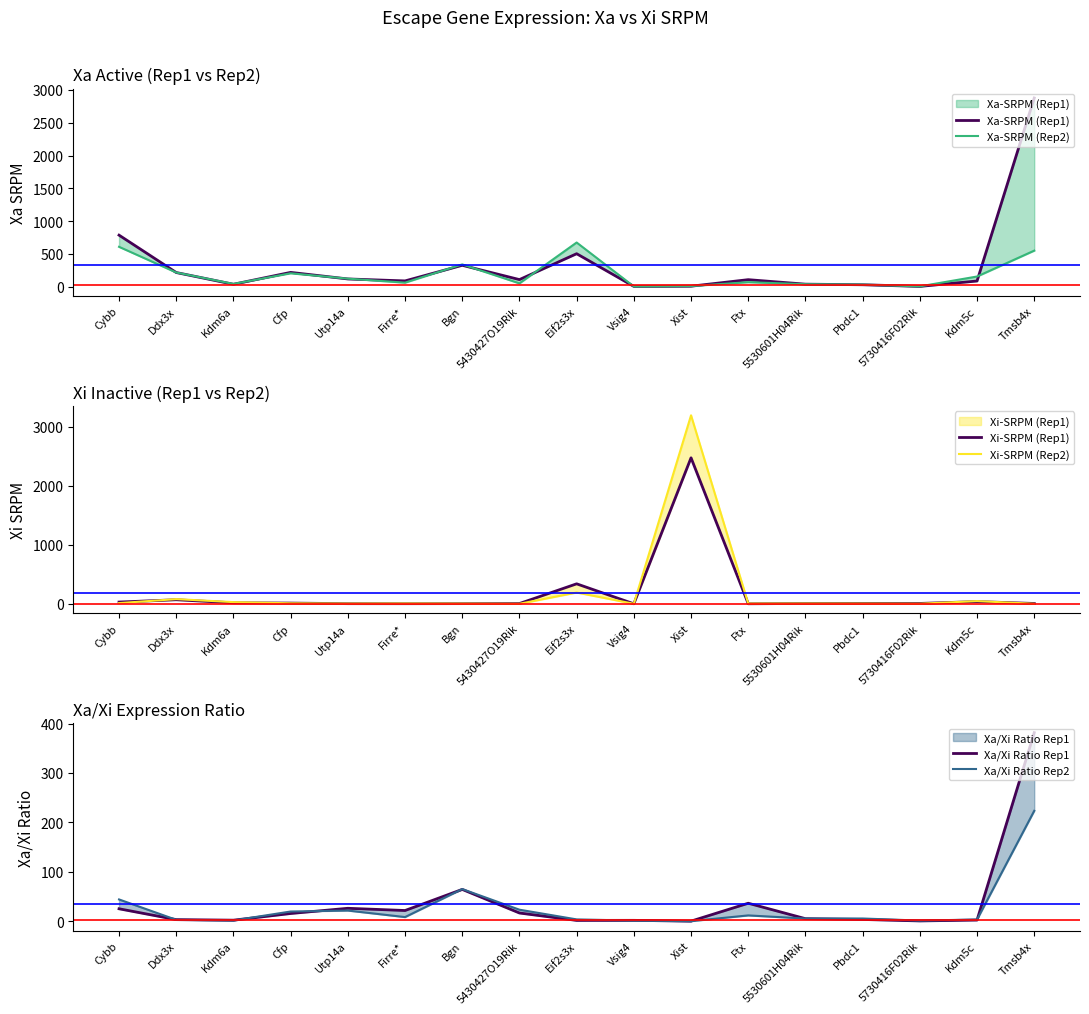

What is the total value across all series at Firre*?

188.8